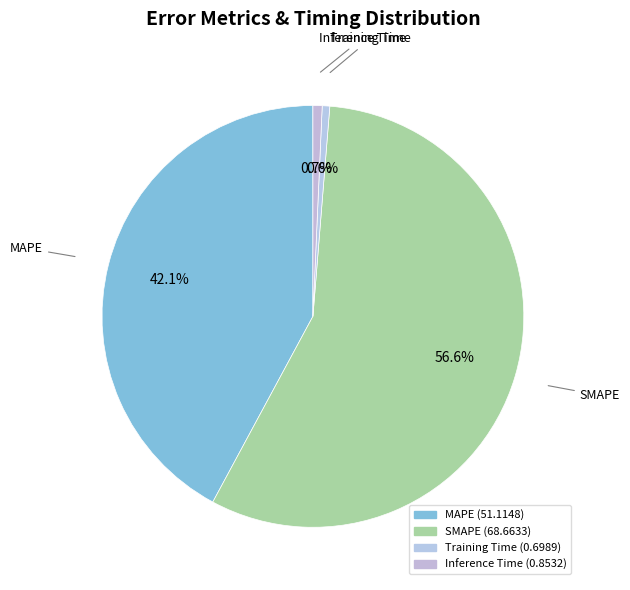

Which has a higher value, Inference Time or MAPE?

MAPE